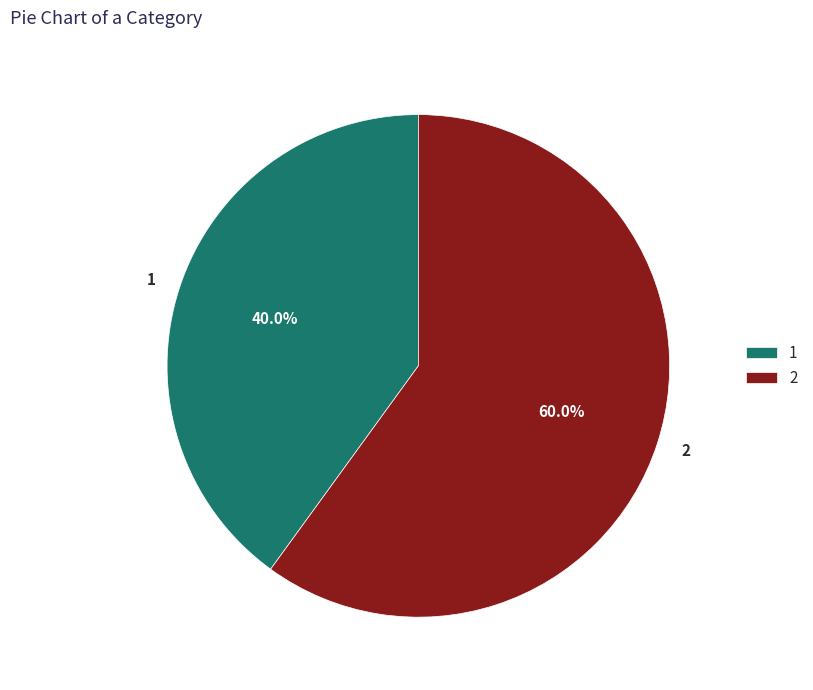

What is the ratio of the value at 1 to the value at 2?

0.7